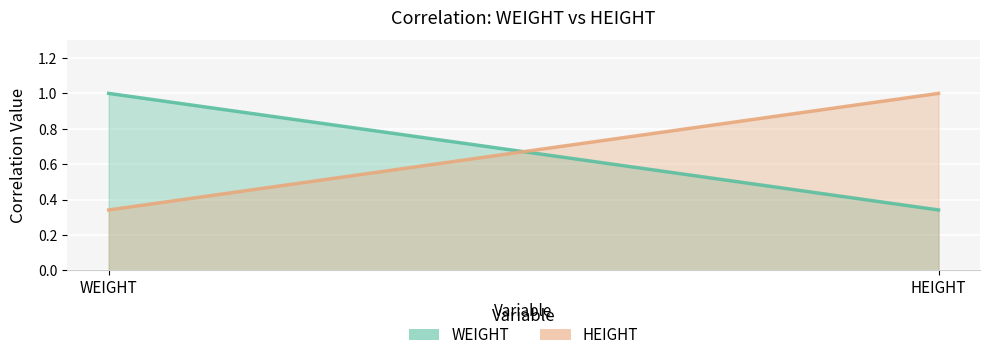

What are all the series names shown in the legend?

WEIGHT, HEIGHT